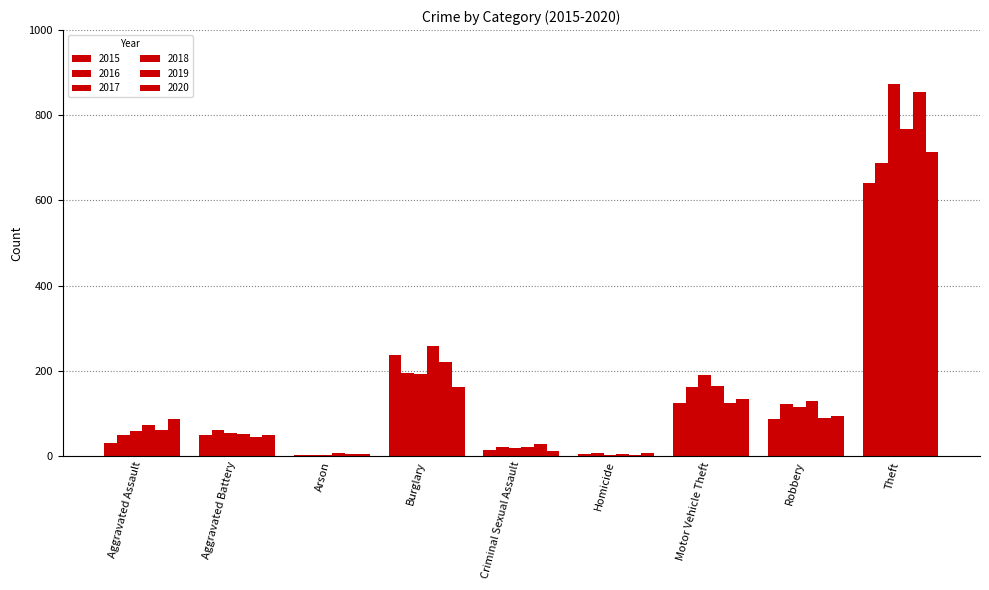

True or false: 2020 has a value of 87 at Aggravated Assault.

True